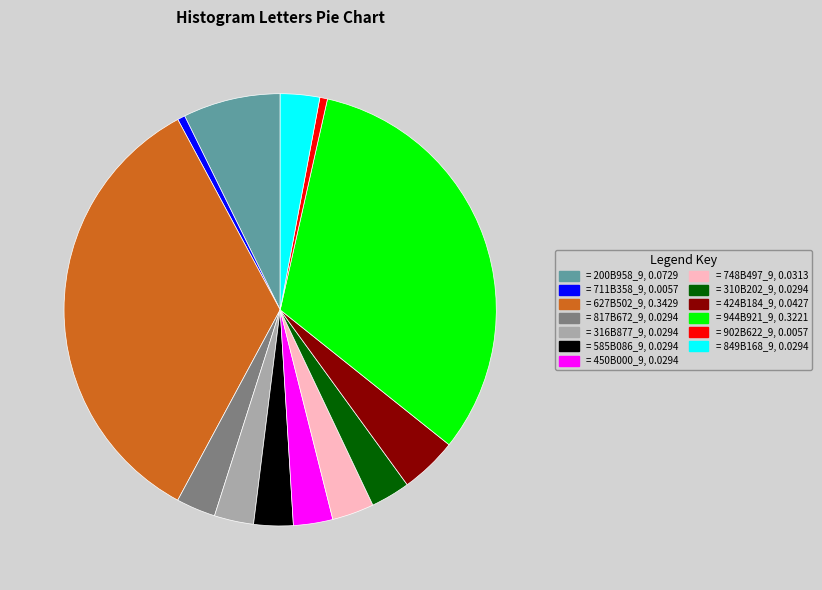

Is there a majority slice in this chart?

No